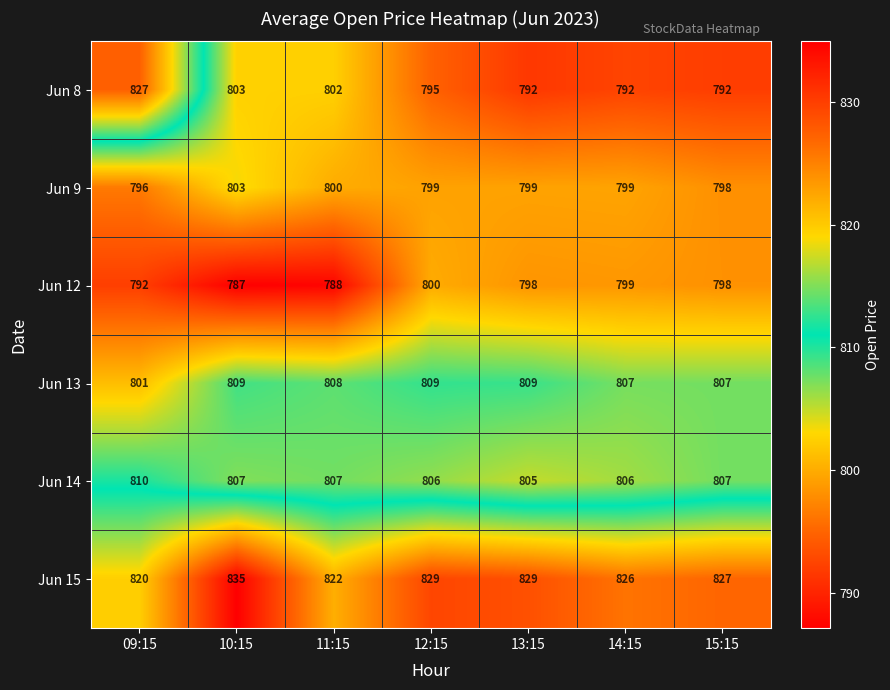

What is the spread (max minus min) of values at 14:15?

34